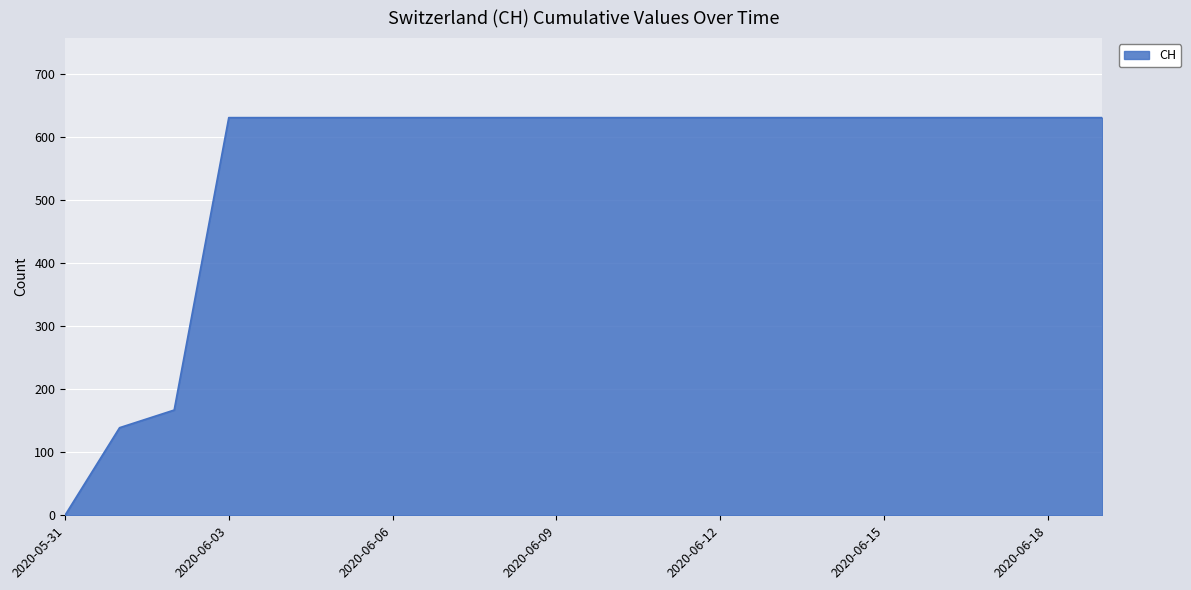

What is the difference between the maximum and minimum values?

631